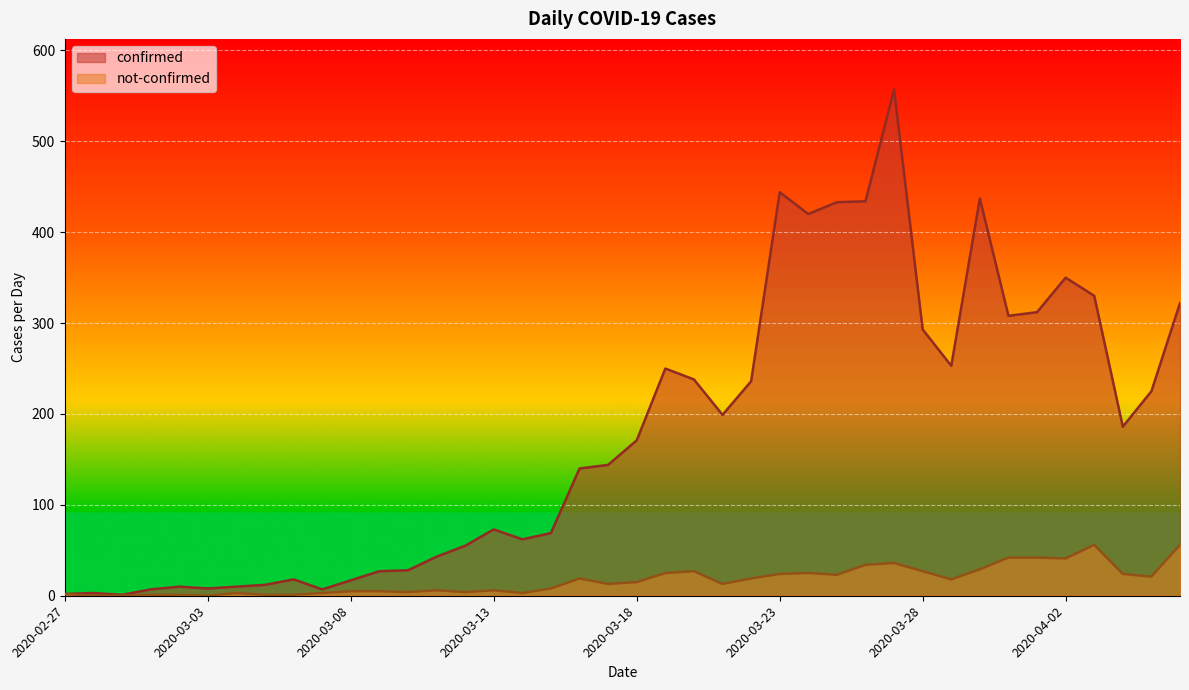

Which series has the largest total across all categories?

confirmed